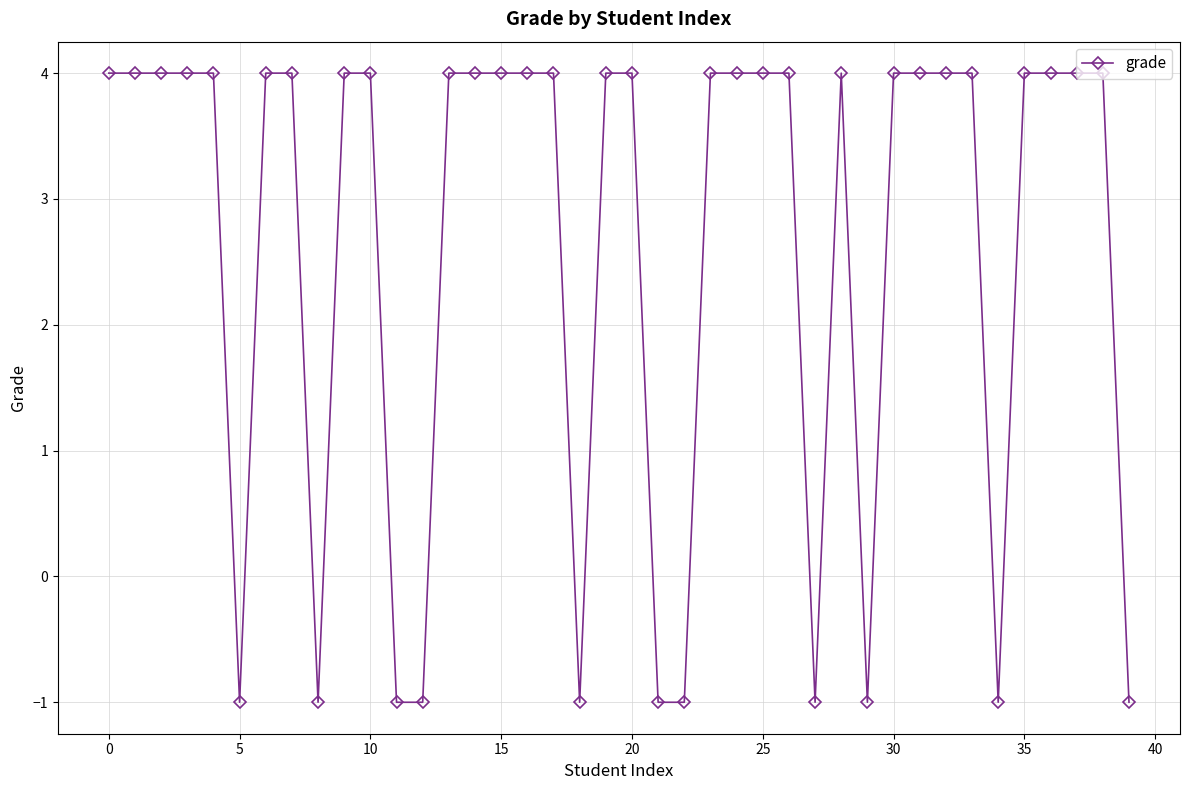

How many lines are shown in the chart?

1